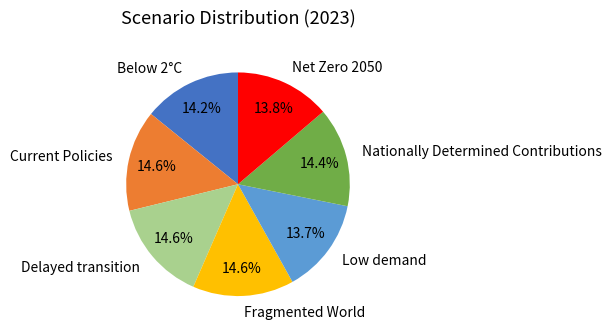

Is Fragmented World the majority of the pie?

No